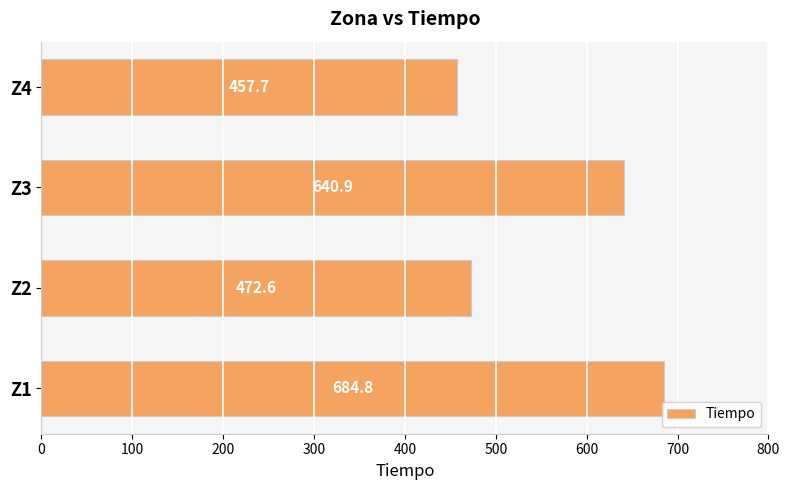

How many distinct data groups are displayed?

1